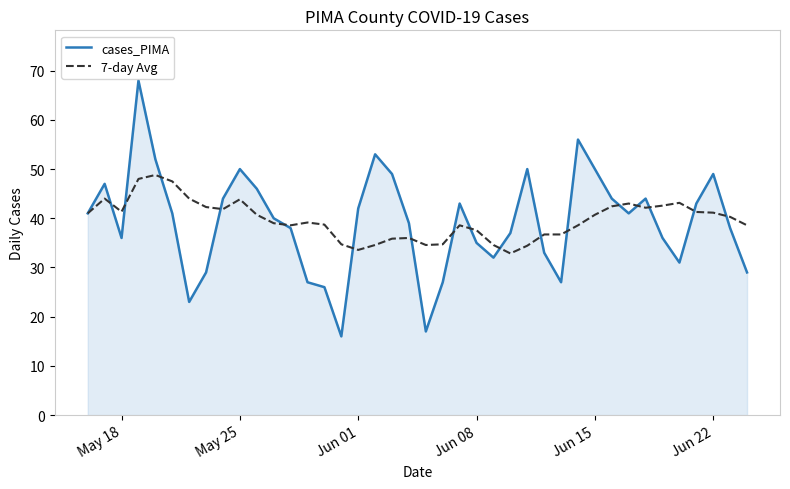

What is the maximum value shown in the chart?

68.0